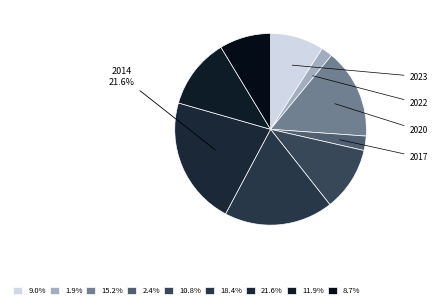

How many segments does this pie chart have?

9